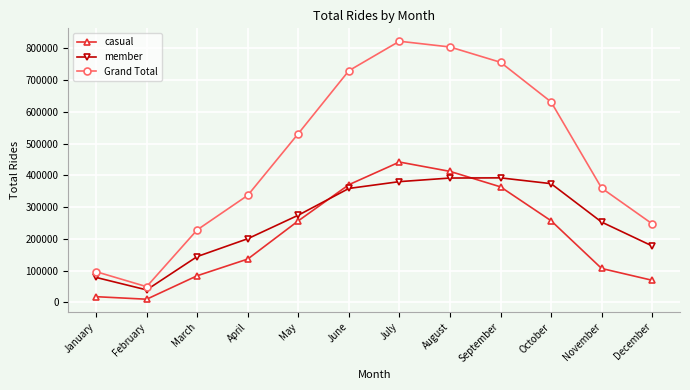

List the series in order of their overall mean, highest first.

Grand Total, member, casual